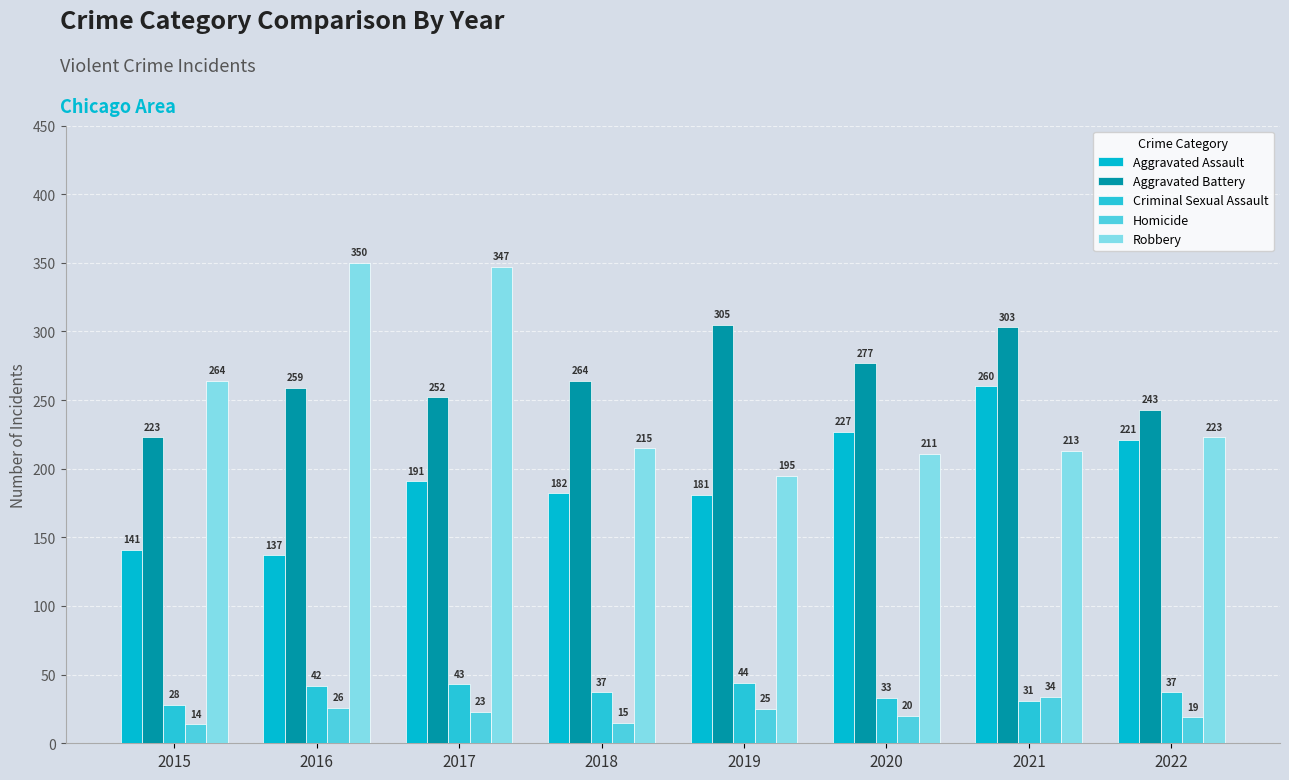

What is the sum of the Robbery values at 2016 and 2022?

573